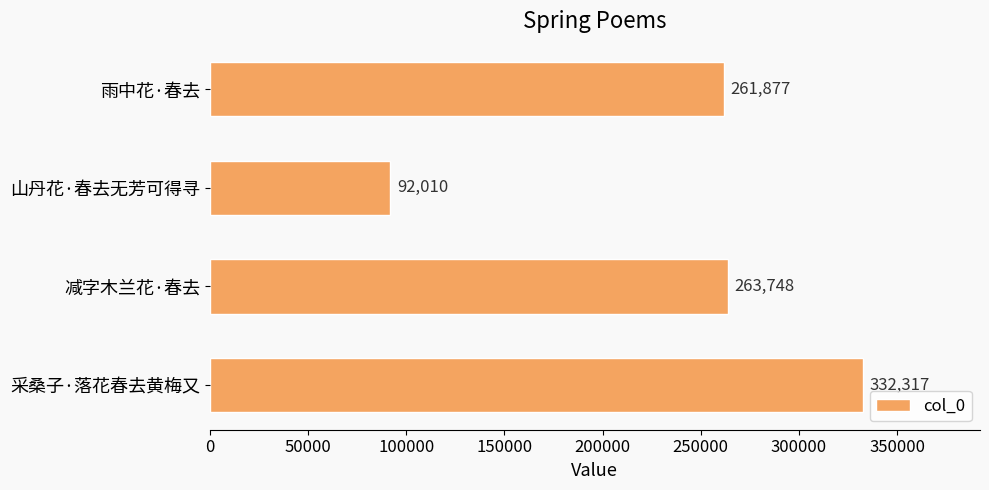

Rank the categories by value from lowest to highest.

山丹花·春去无芳可得寻, 雨中花·春去, 减字木兰花·春去, 采桑子·落花春去黄梅又